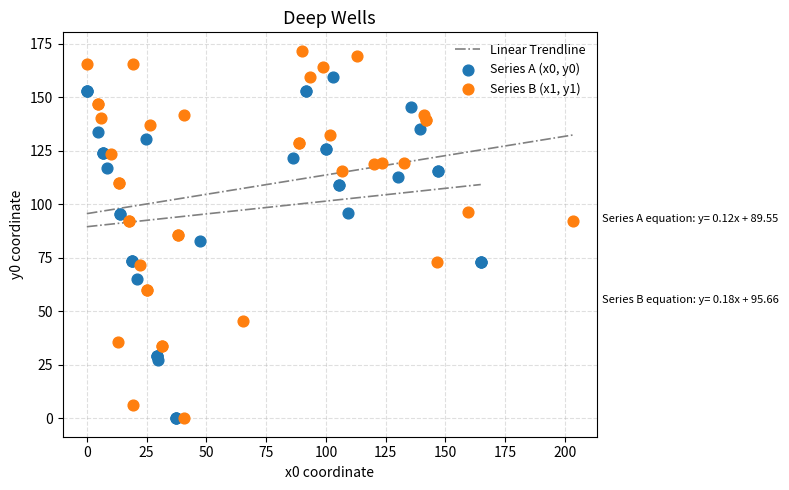

Which series has the largest Y range (max minus min)?

Series B (x1, y1)